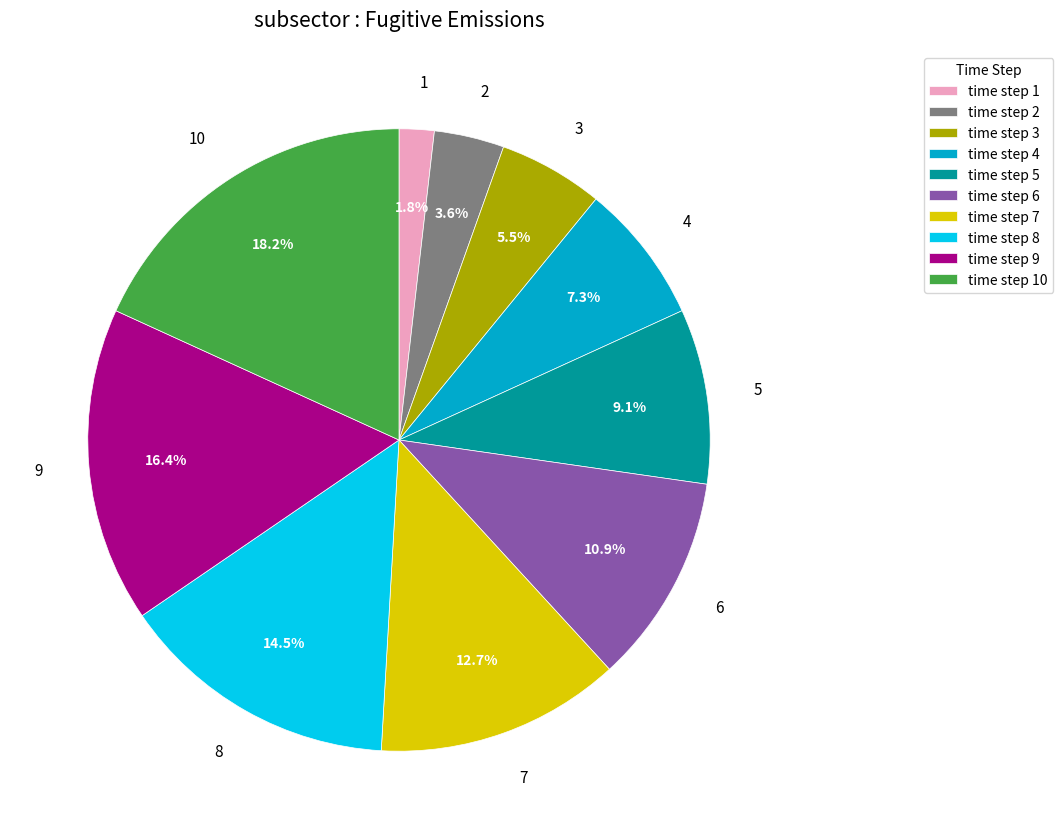

Does any single category account for the majority?

No